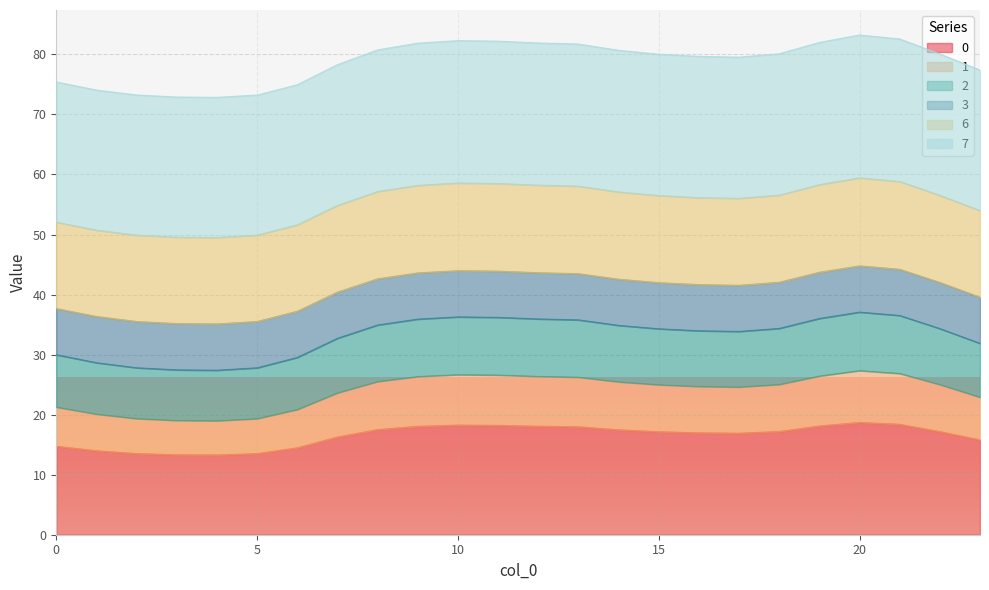

True or false: 2 and 0 intersect in this chart.

False